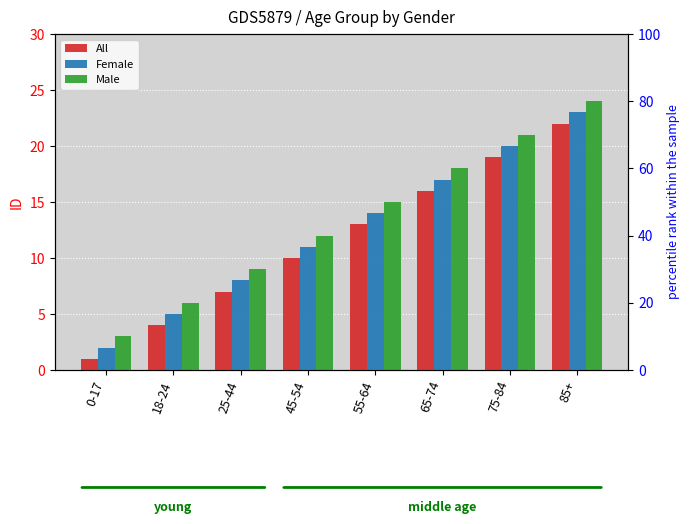

Reading right to left, what are all the values shown in this chart?

All: 85+=22	75-84=19	65-74=16	55-64=13	45-54=10	25-44=7	18-24=4	0-17=1
Female: 85+=23	75-84=20	65-74=17	55-64=14	45-54=11	25-44=8	18-24=5	0-17=2
Male: 85+=24	75-84=21	65-74=18	55-64=15	45-54=12	25-44=9	18-24=6	0-17=3